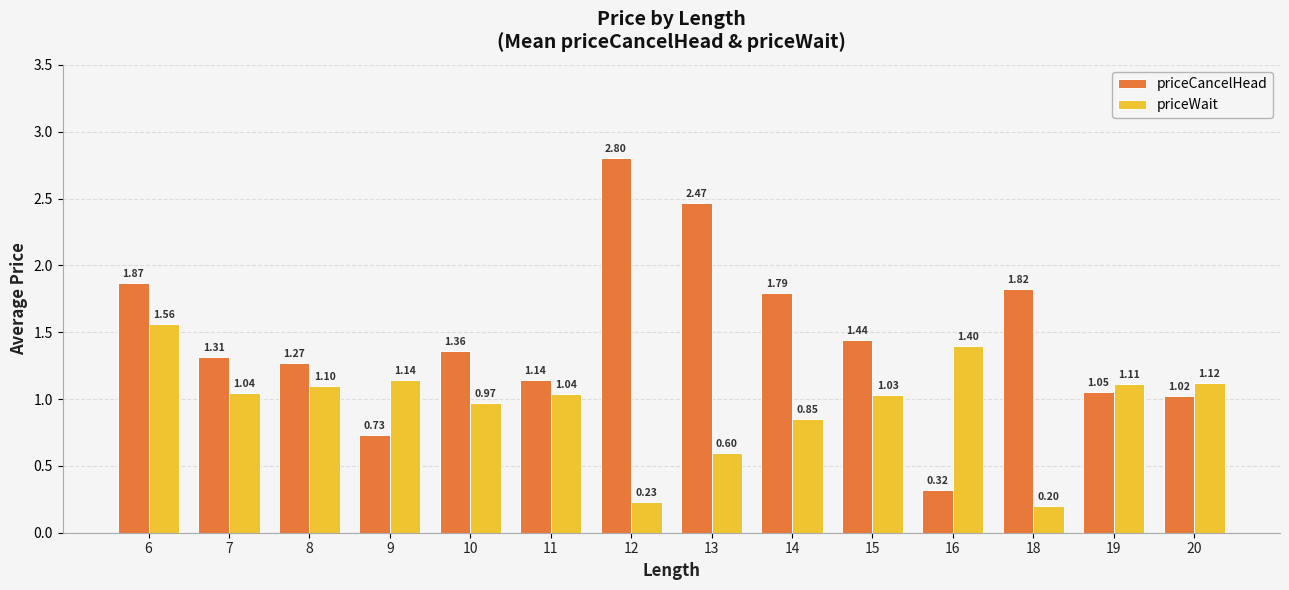

Which series has the largest total across all categories?

priceCancelHead